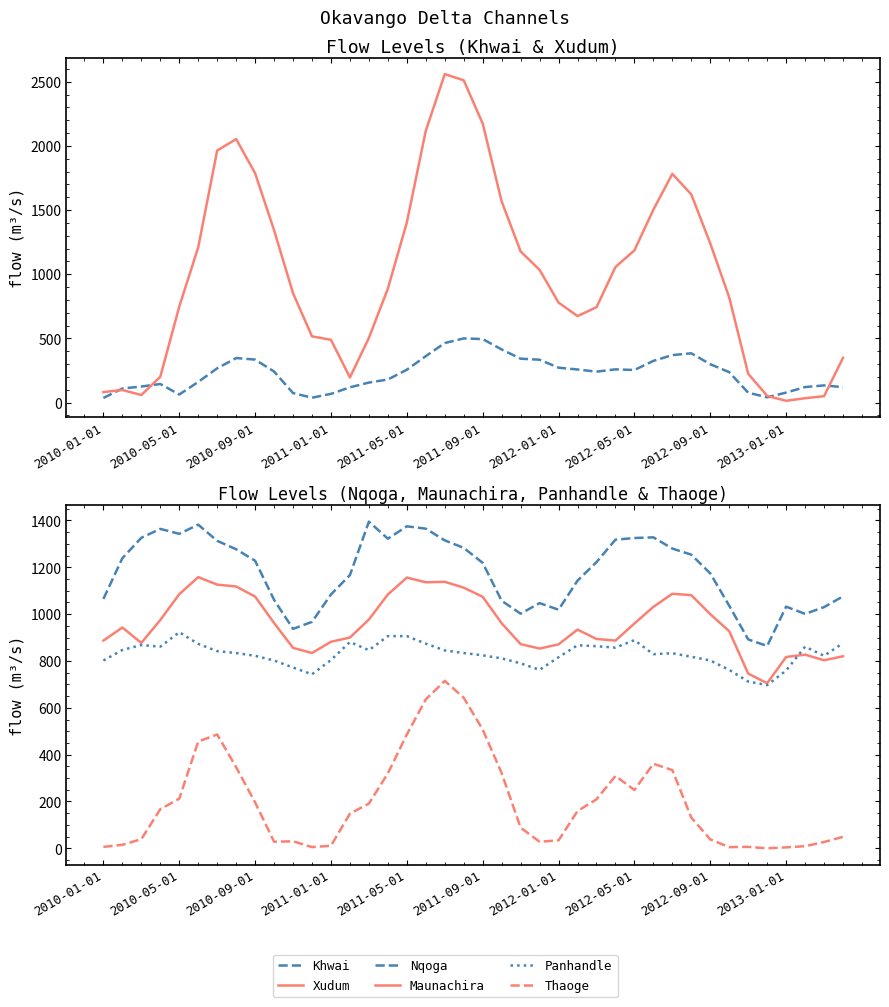

The value of Panhandle at 33 is 762. True or false?

True